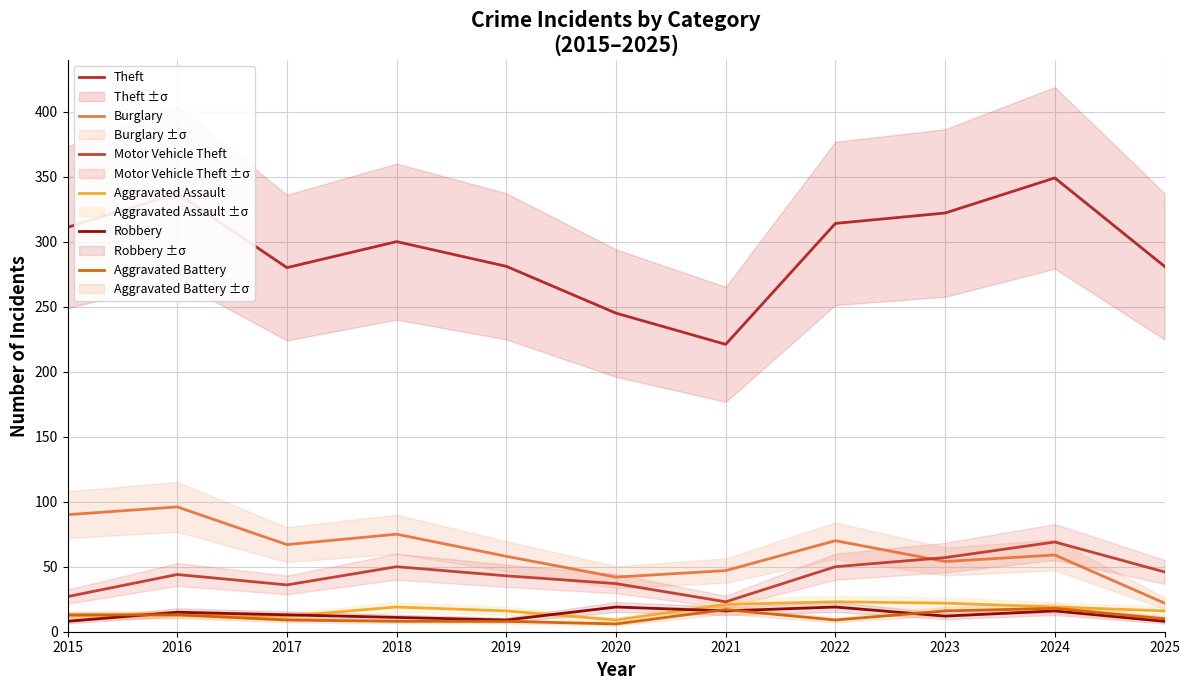

Which category has the highest value in the Burglary series?

2016